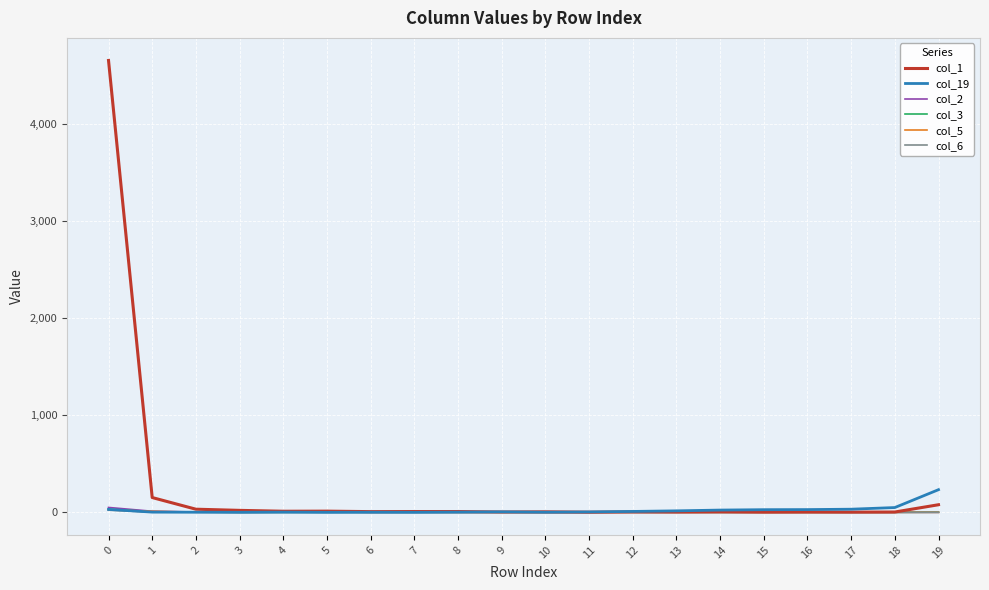

What is the maximum value shown in the chart?

4653